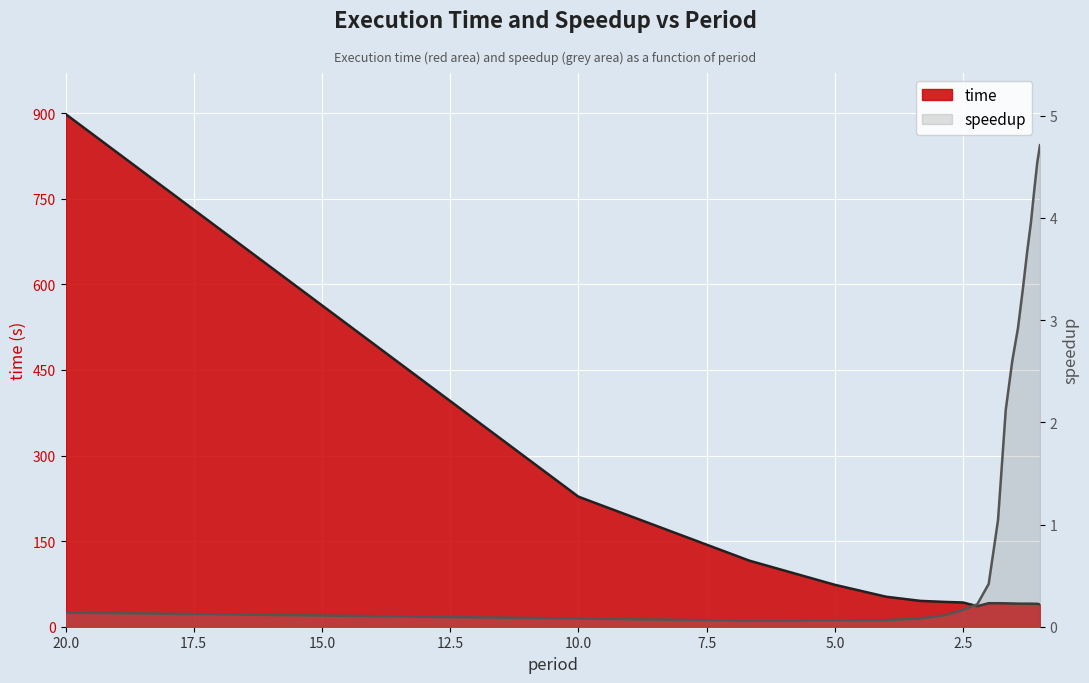

At which category does the chart reach its minimum across all series?

6.666666666666667